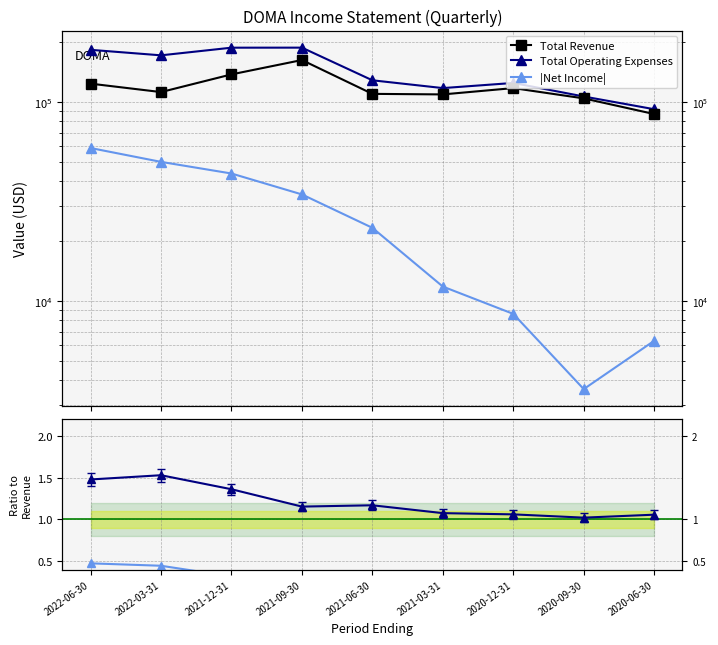

Is it true that Total Revenue equals 162600.0 at 2021-09-30?

True